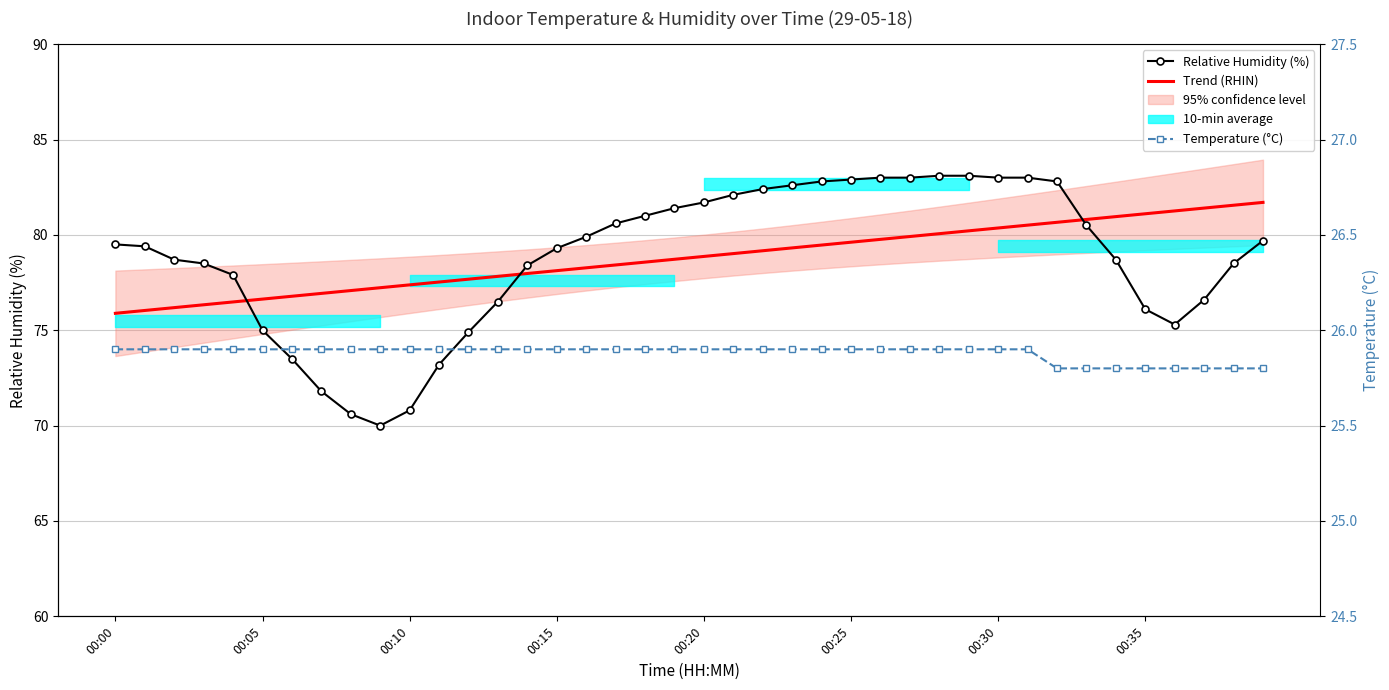

Is it true that Relative Humidity (%) equals 48.2 at 22?

False